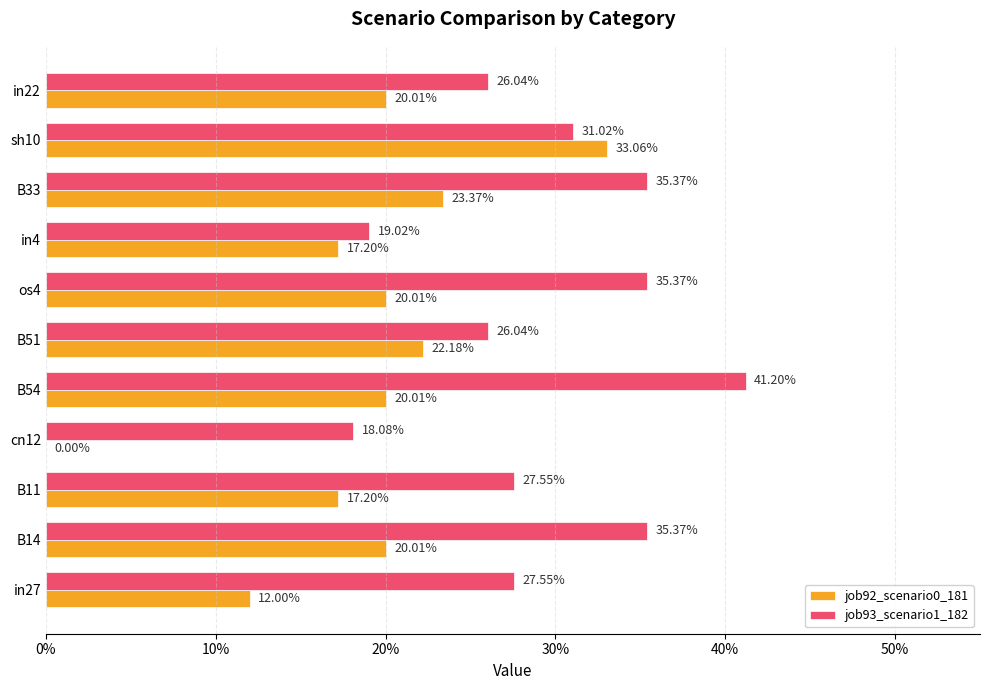

What is the maximum value shown in the chart?

0.4